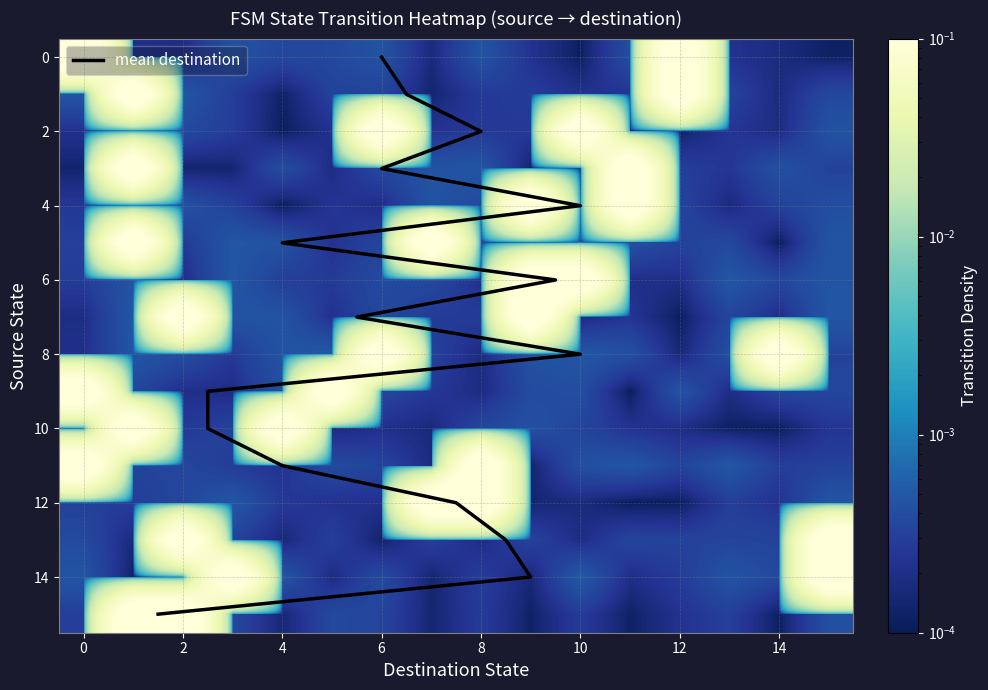

The row_12 series shows 0.0 at 14. True or false?

False